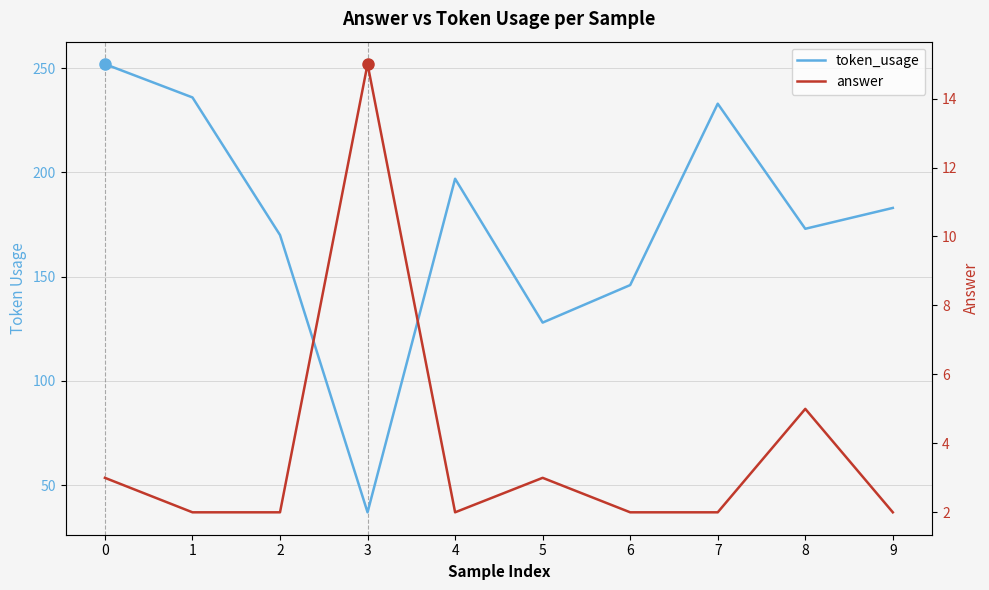

What is the maximum value shown in the chart?

252